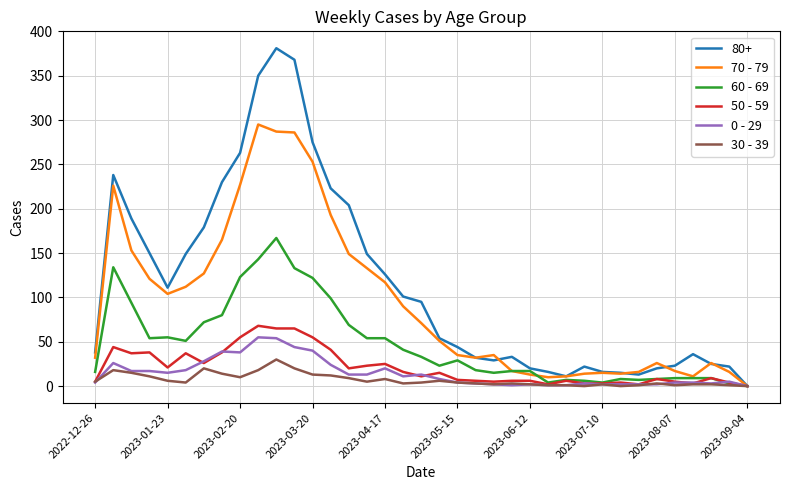

What is the maximum value shown in the chart?

381